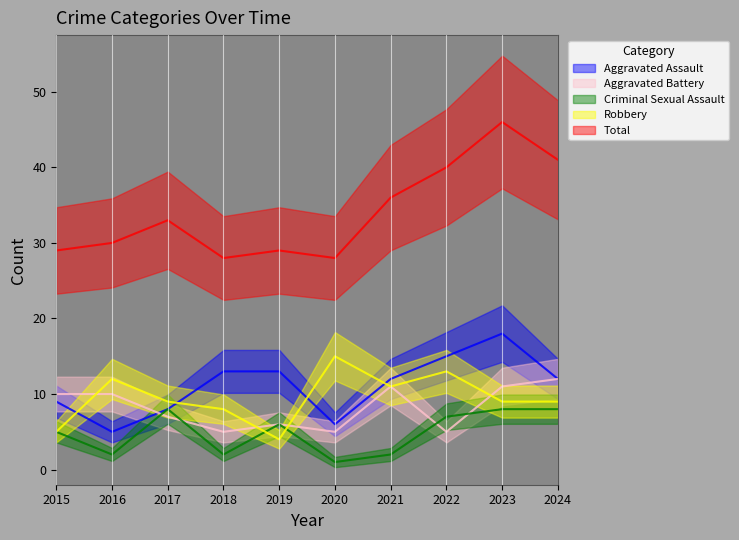

How many data points in Aggravated Assault are less than 12?

4